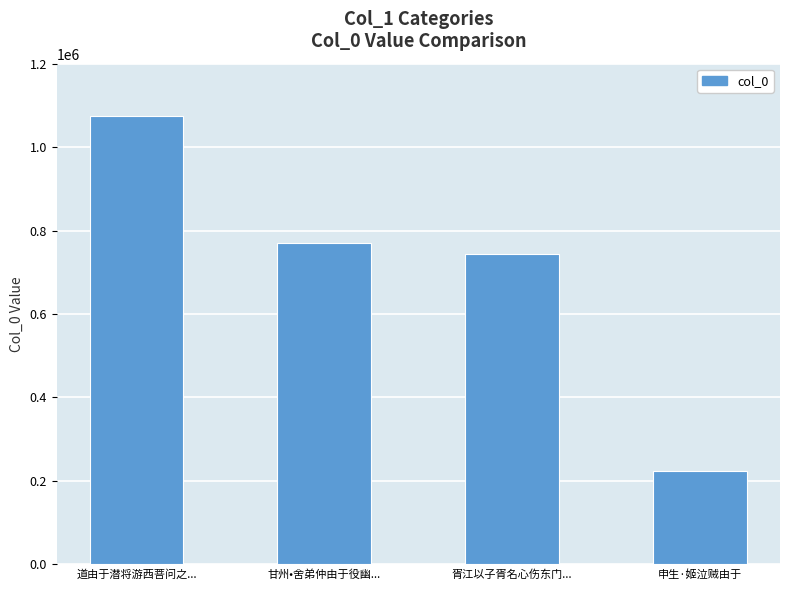

What is the approximate value at 胥江以子胥名心伤东门...?

744572